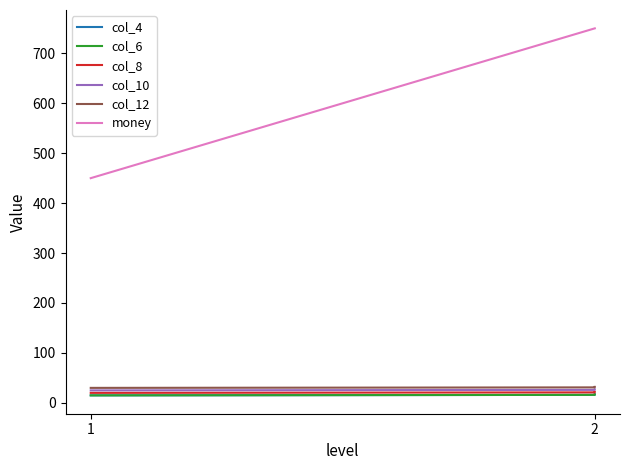

The value of col_12 at 1 is 54. True or false?

False